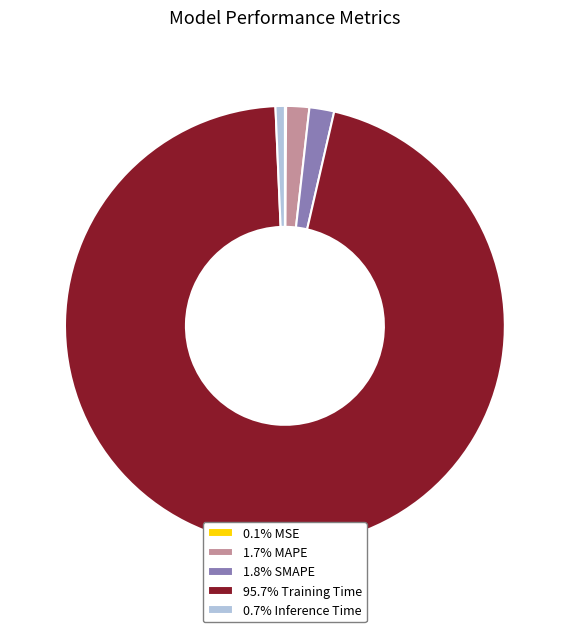

Is there any slice that represents more than half of the pie?

Yes